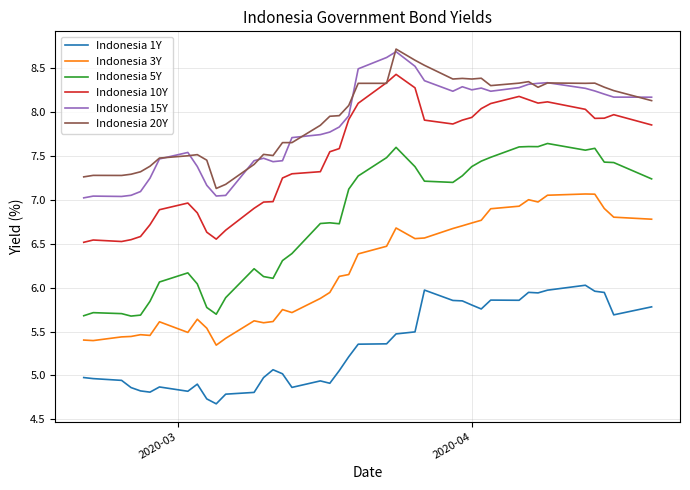

Is this an area chart (filled region under the line)?

No